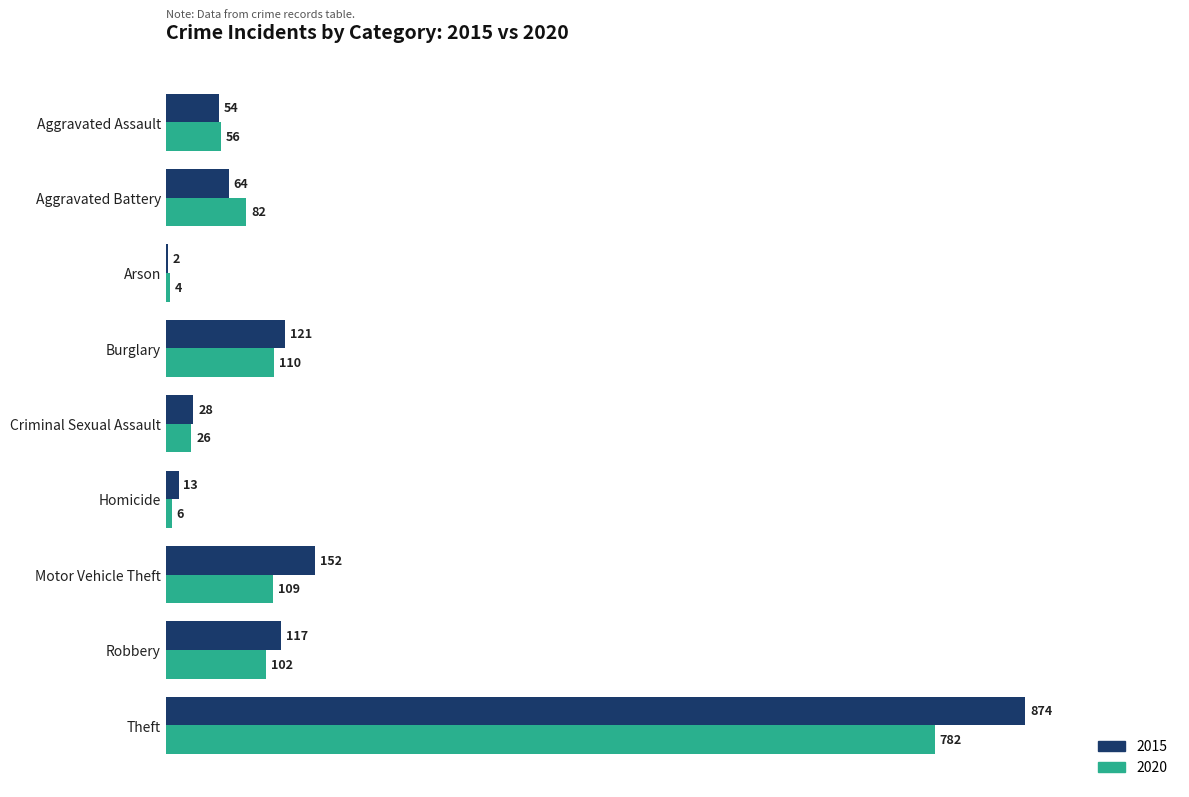

Where is 2020 nearest to the value 393?

Burglary